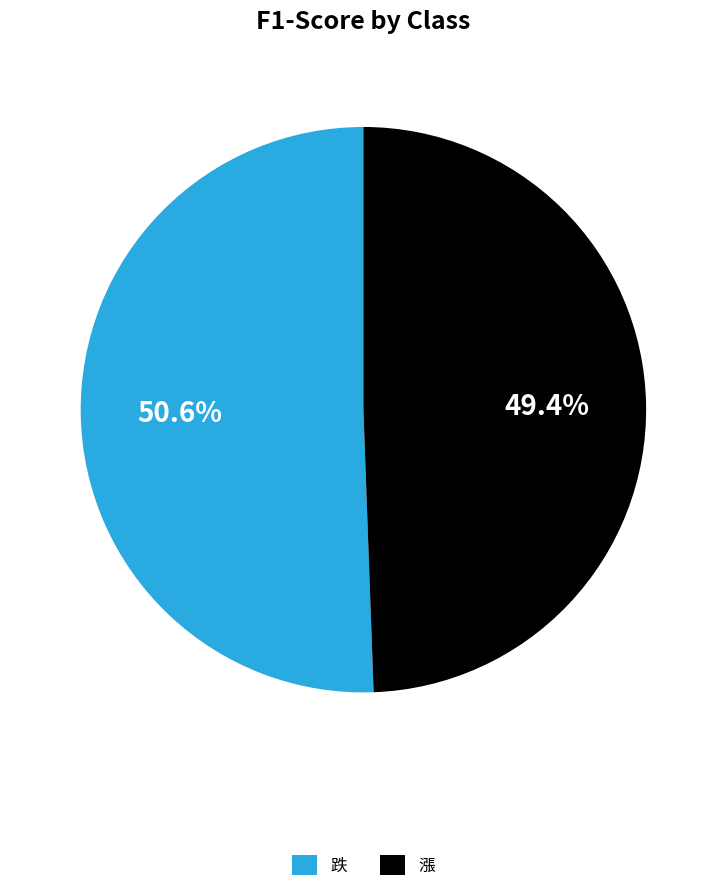

How many segments does this pie chart have?

2